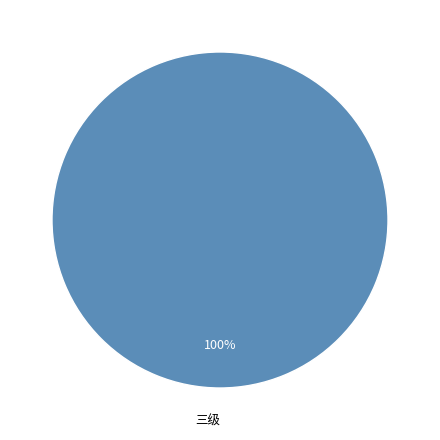

True or false: 三级 accounts for 100% of the total.

True